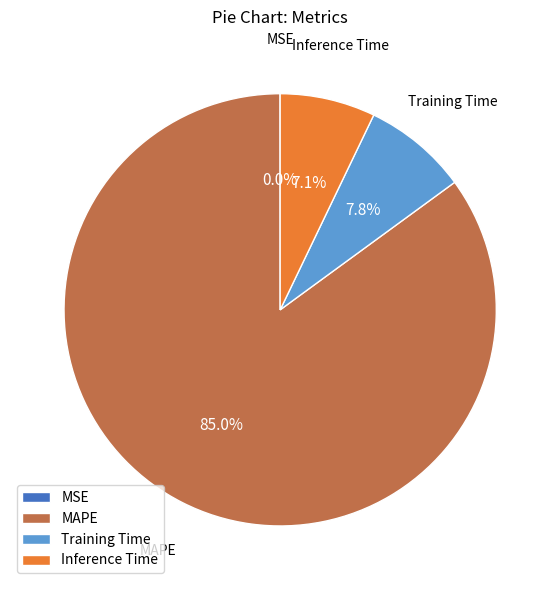

To the nearest percent, what percentage of the pie is Inference Time?

7%